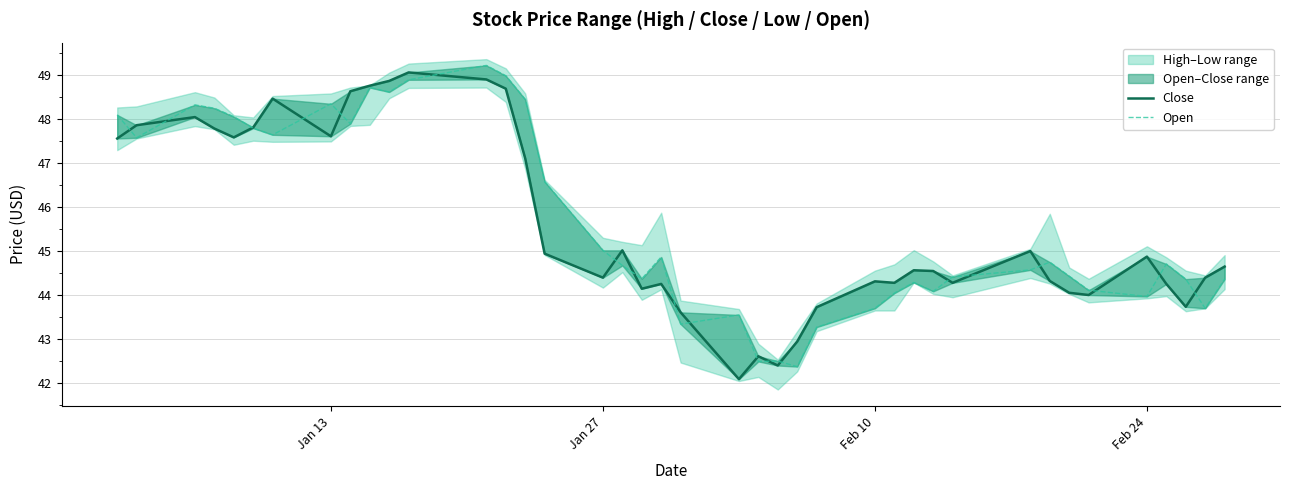

How many interior local peaks does the Close series have?

10